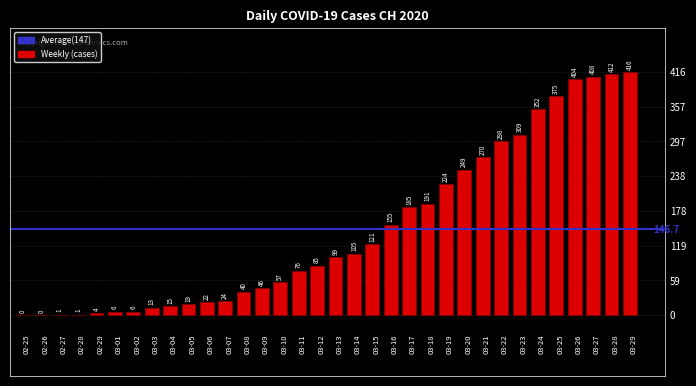

What is the sum of all values?

4988